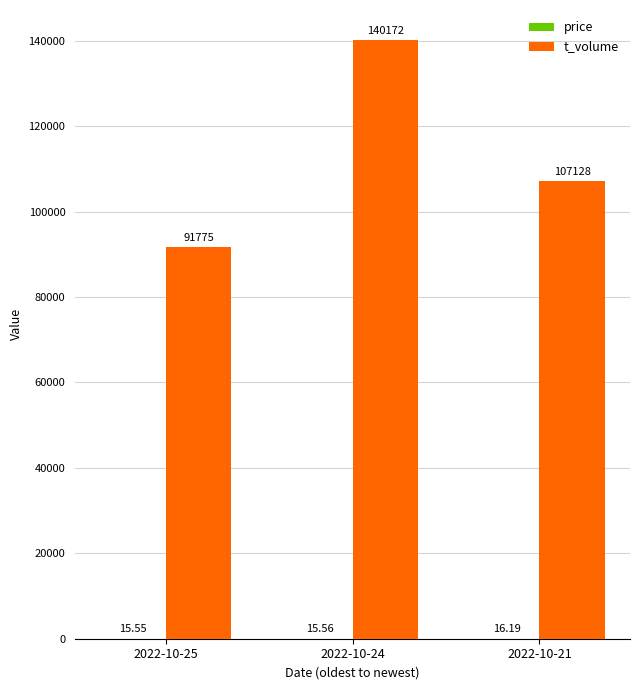

Between 2022-10-25 and 2022-10-24, which series saw the biggest shift?

t_volume